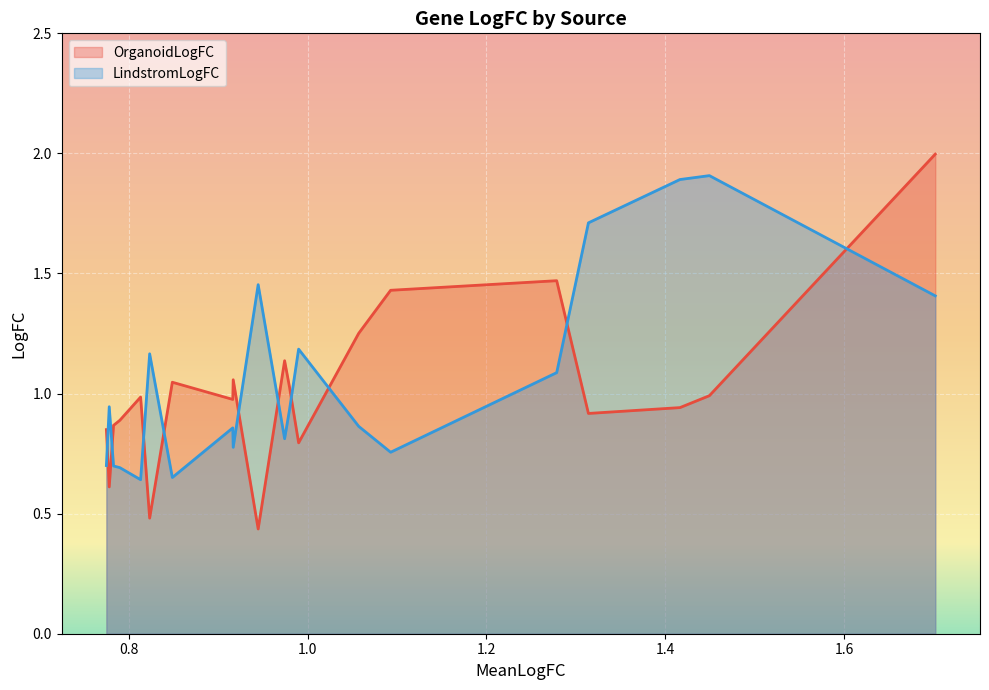

How many times do OrganoidLogFC and LindstromLogFC cross each other?

10